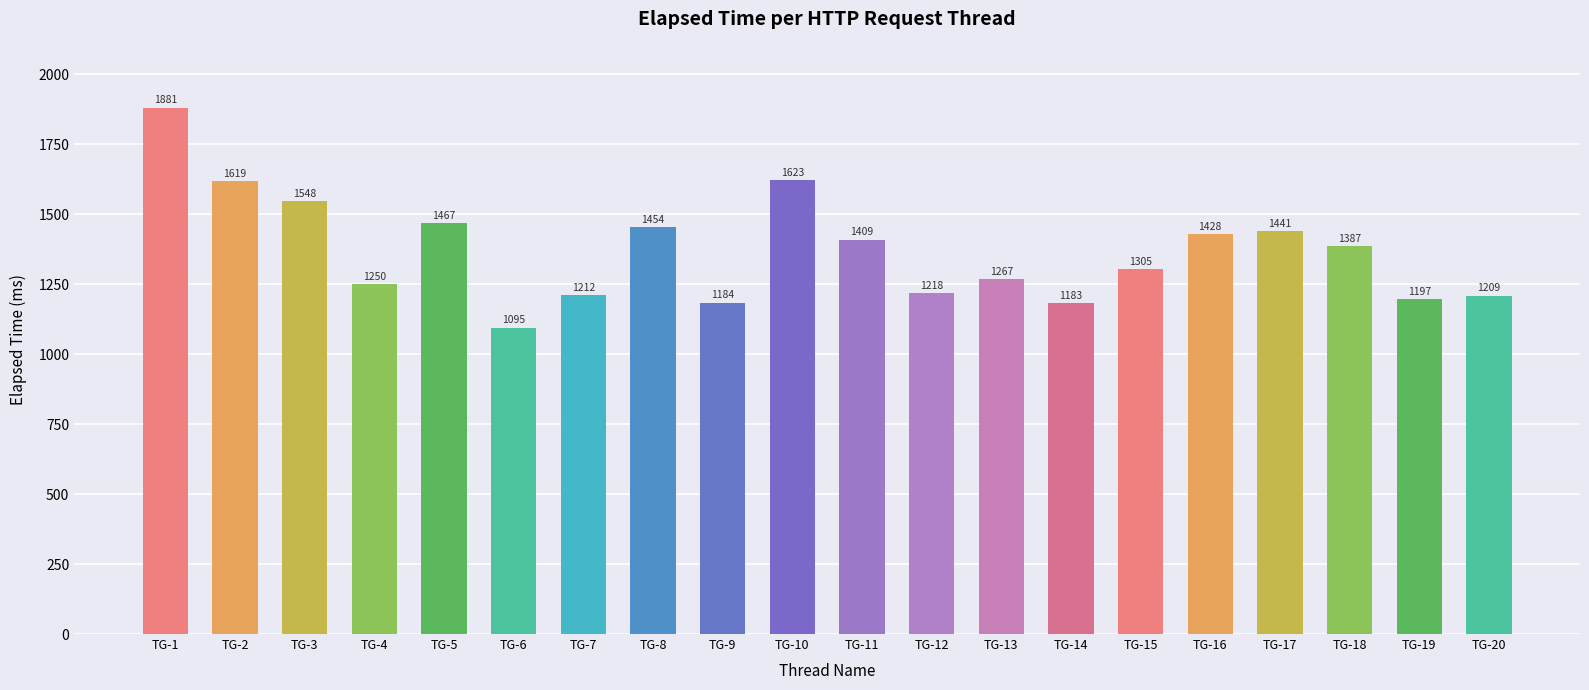

How many bars are there in total?

20